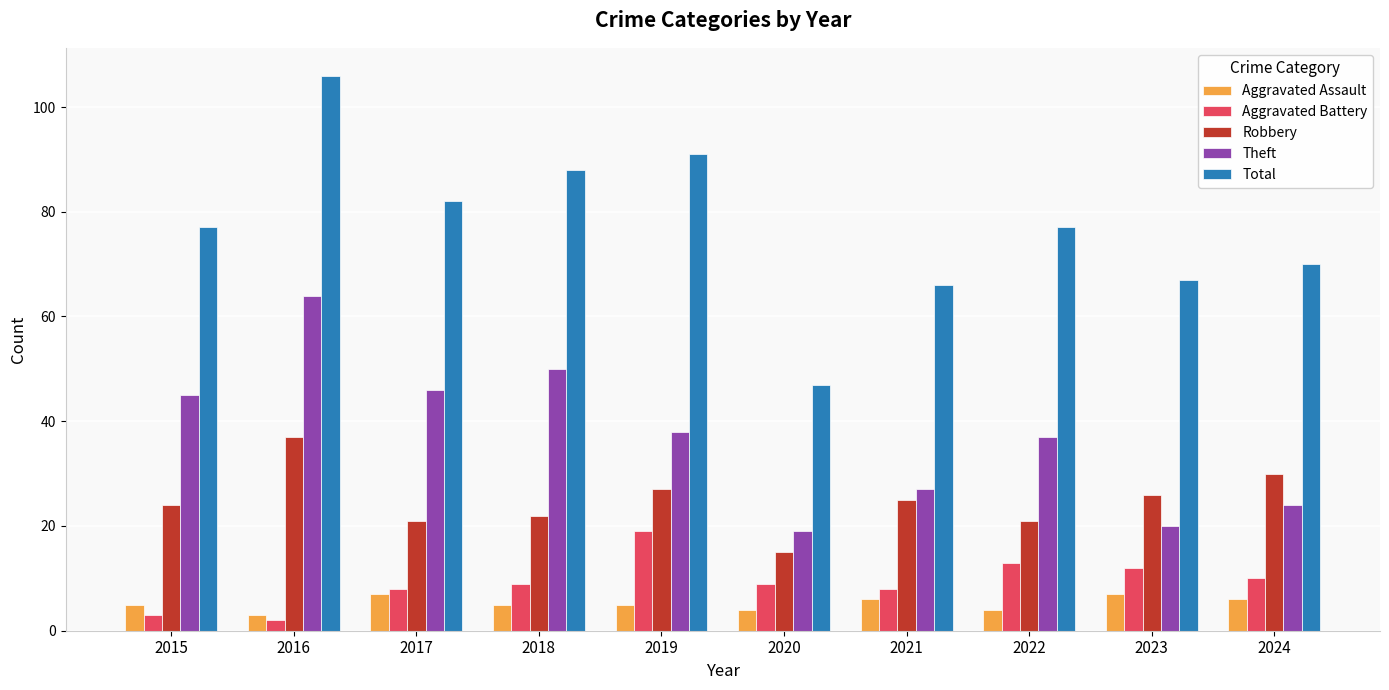

Rank the series by their maximum value, from highest to lowest.

Total, Theft, Robbery, Aggravated Battery, Aggravated Assault